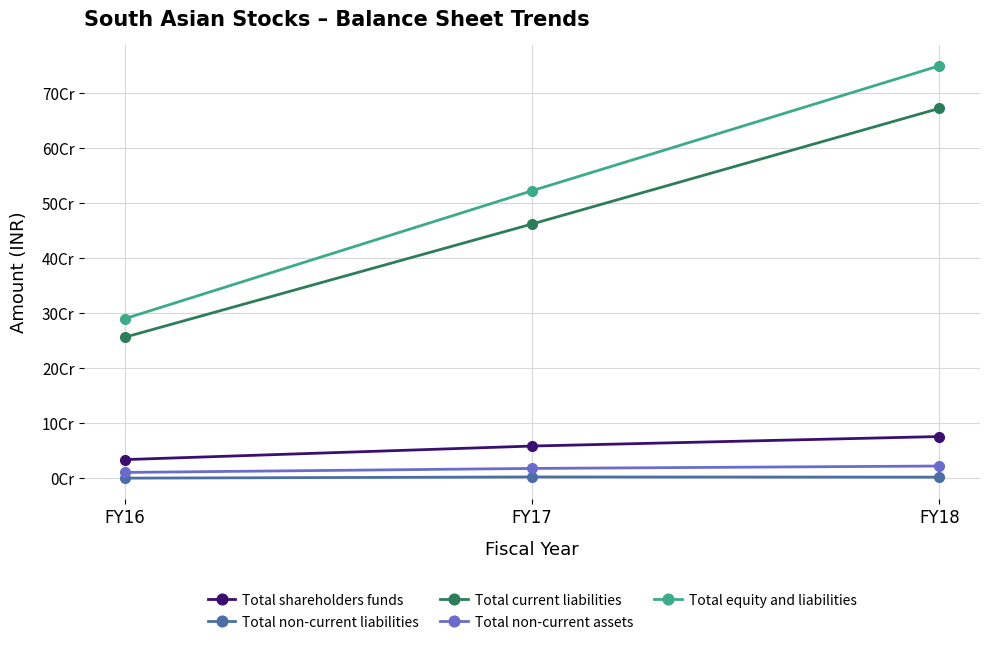

At which category is the sum across all series the highest?

FY18